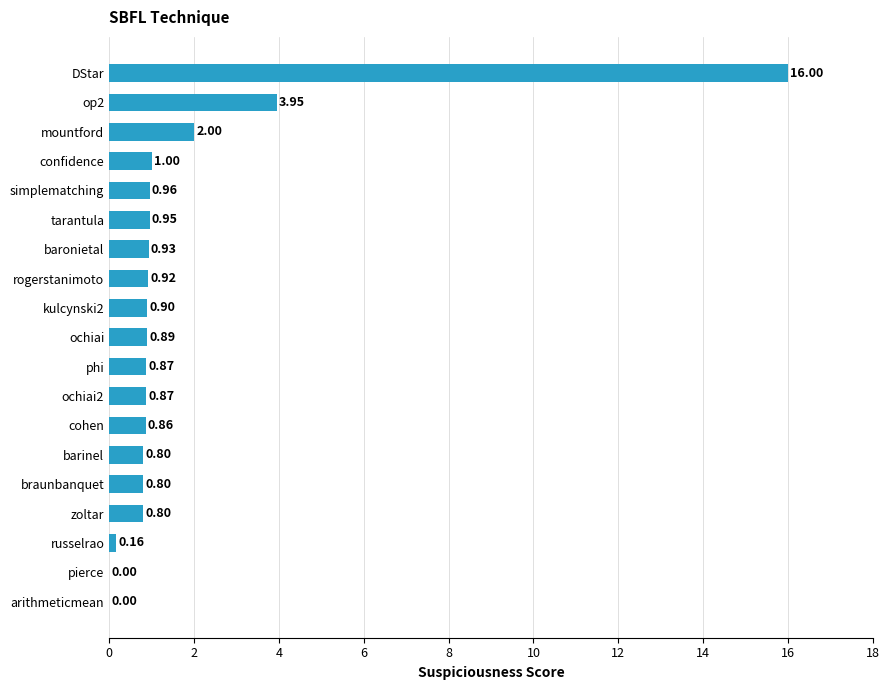

Which label corresponds to the largest value in the chart?

DStar